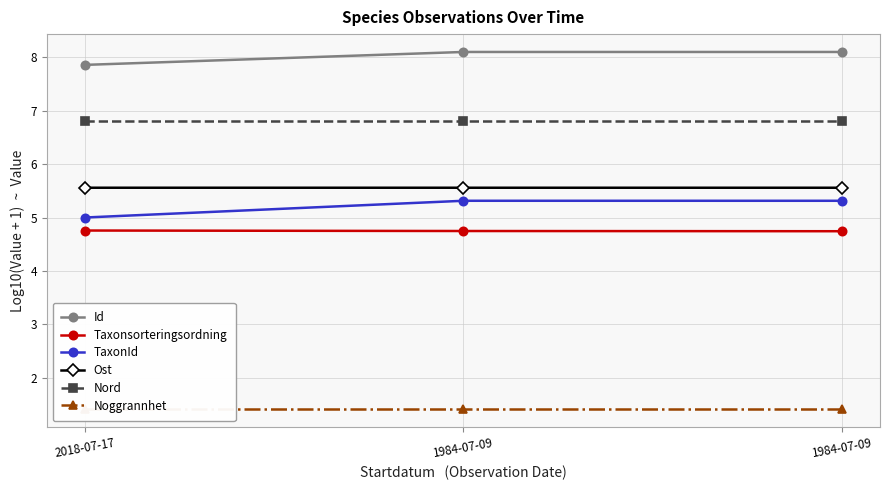

Where is TaxonId nearest to the value 5?

2018-07-17